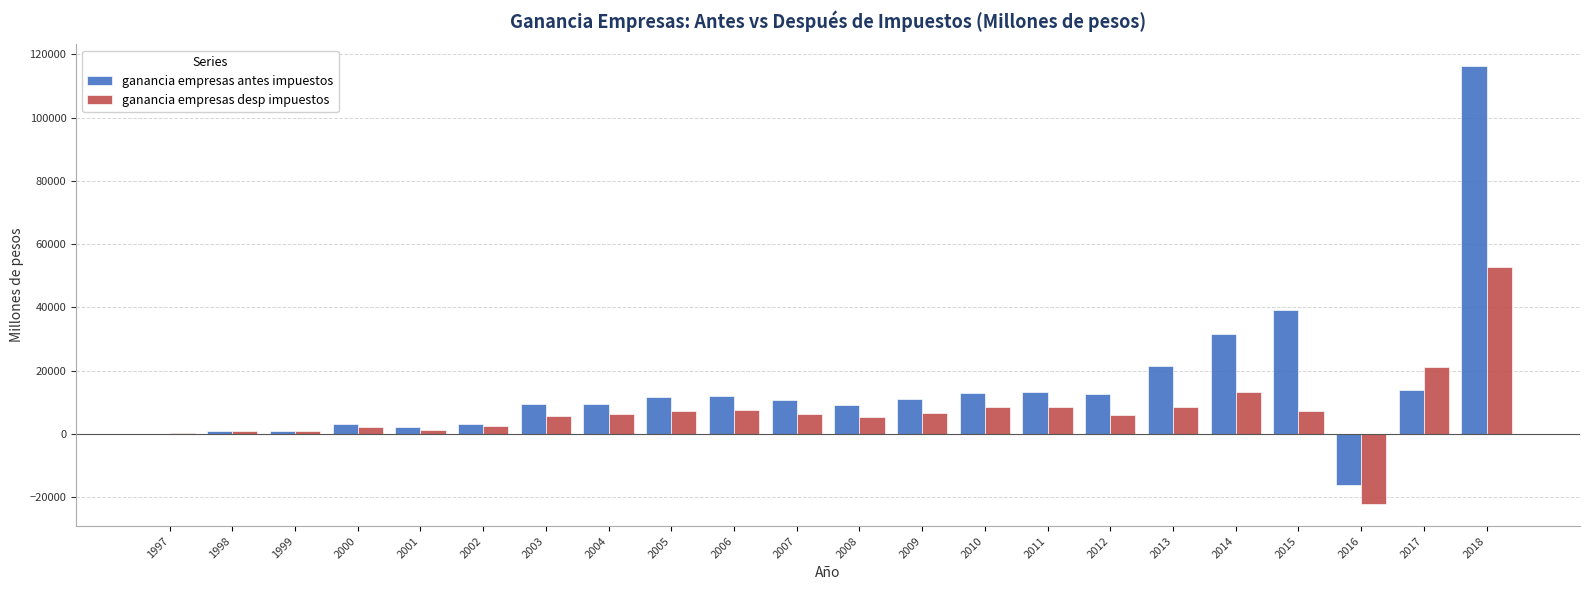

Is it true that ganancia empresas desp impuestos equals 5959.0 at 2012?

True